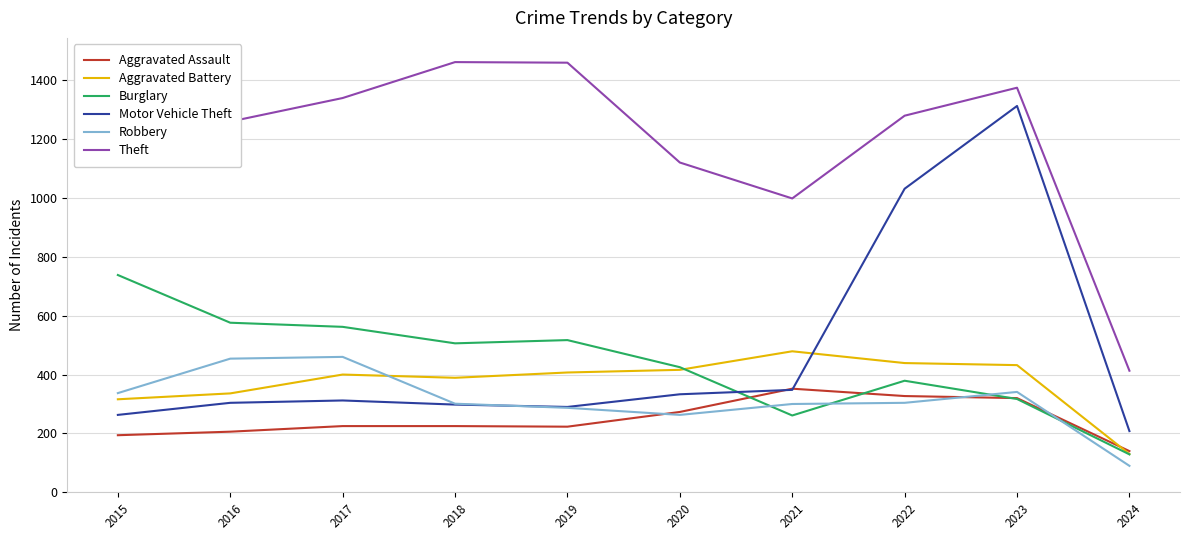

What is the value of the Burglary point at the 4th from the left?

506